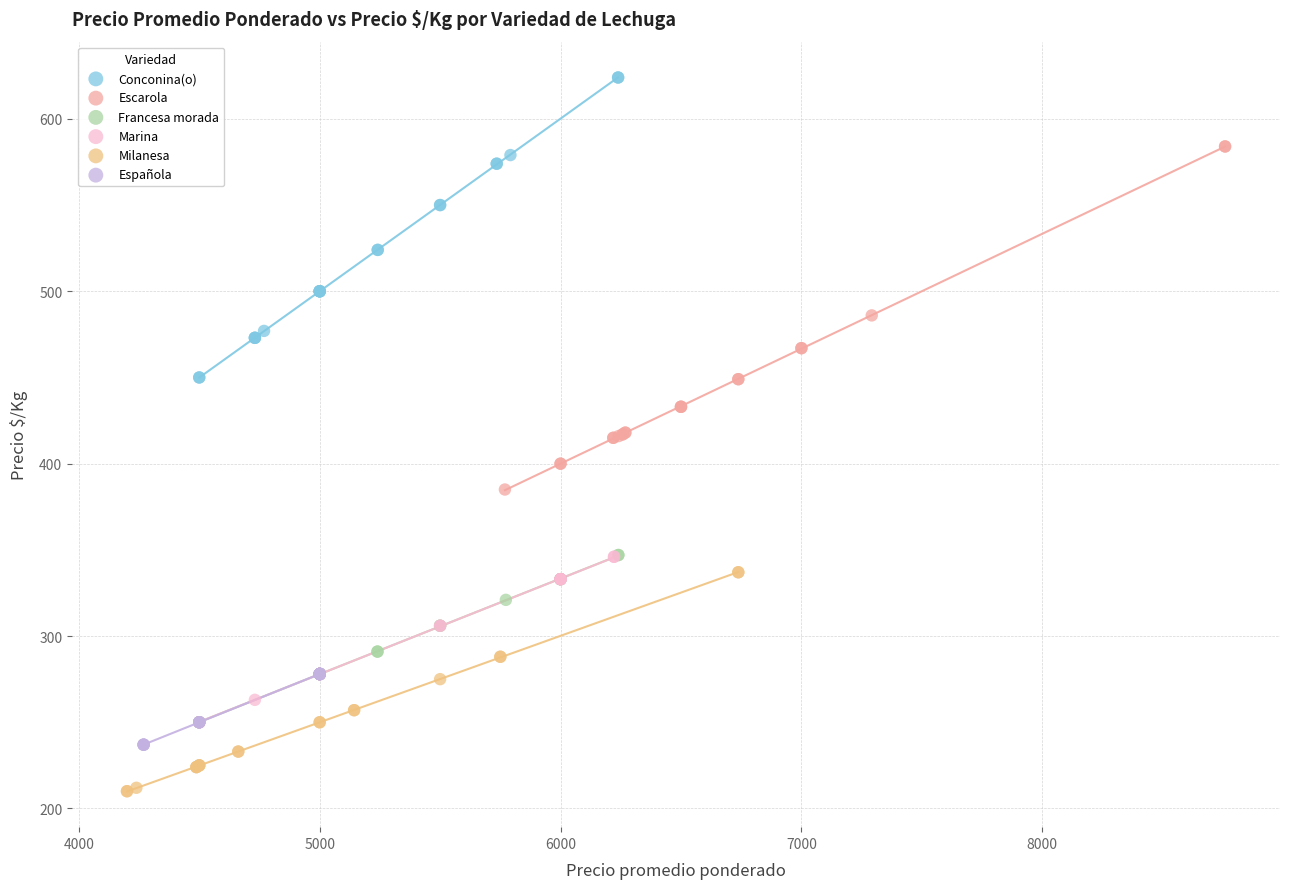

Which series has the largest Y range (max minus min)?

Escarola